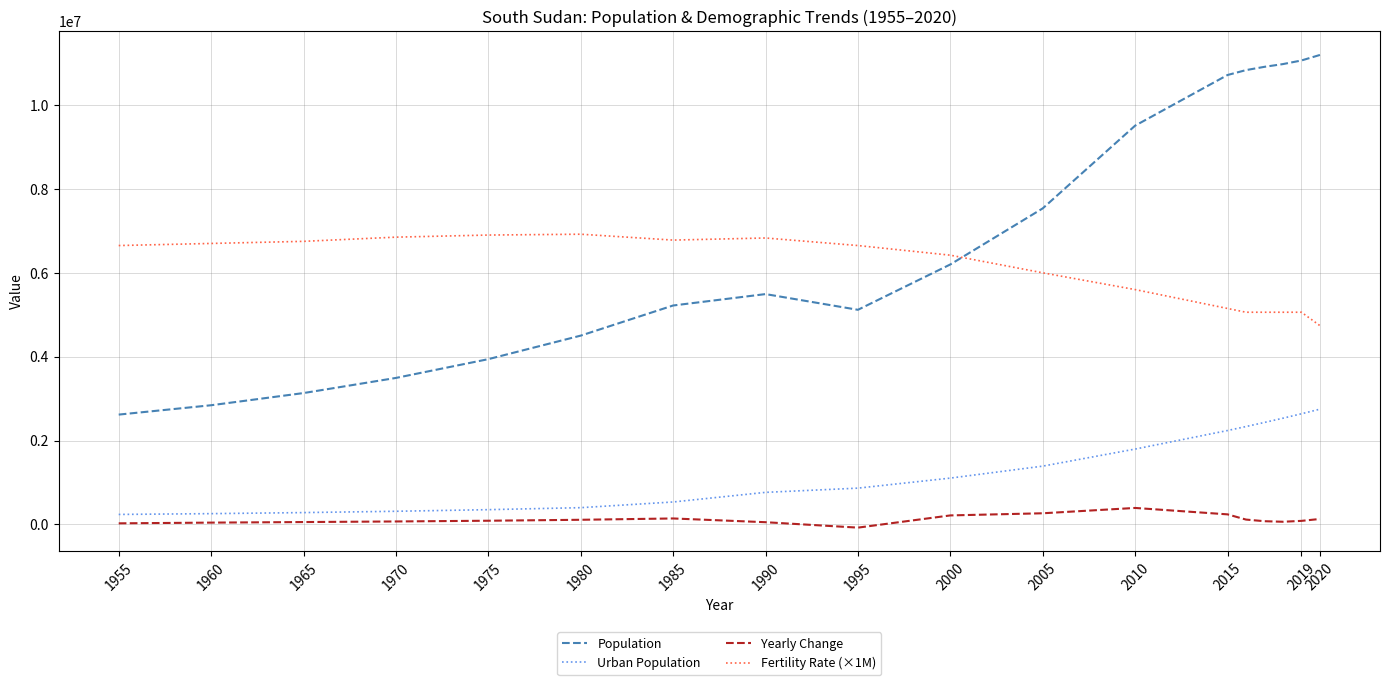

True or false: Fertility Rate (×1M) and Urban Population cross at least once.

False